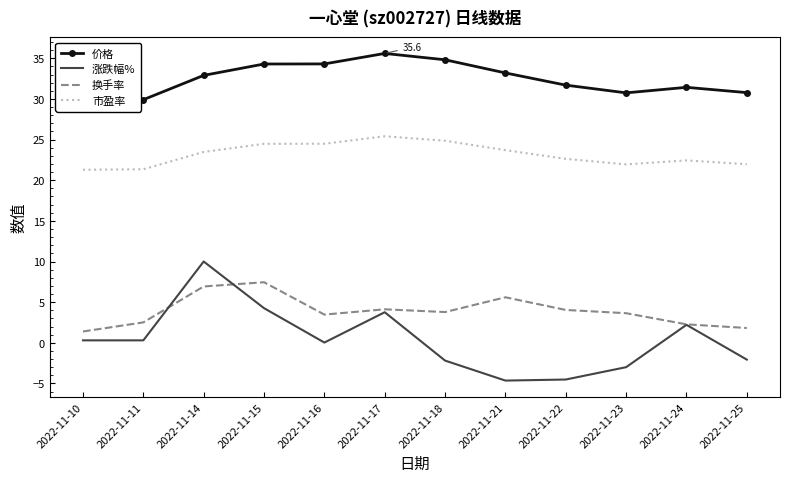

At which label is 换手率 closest to 4?

2022-11-22